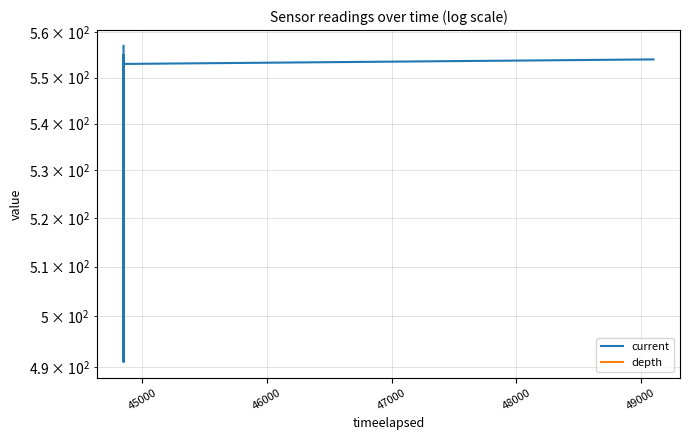

At 48000, list the series in order from largest to smallest.

current, depth